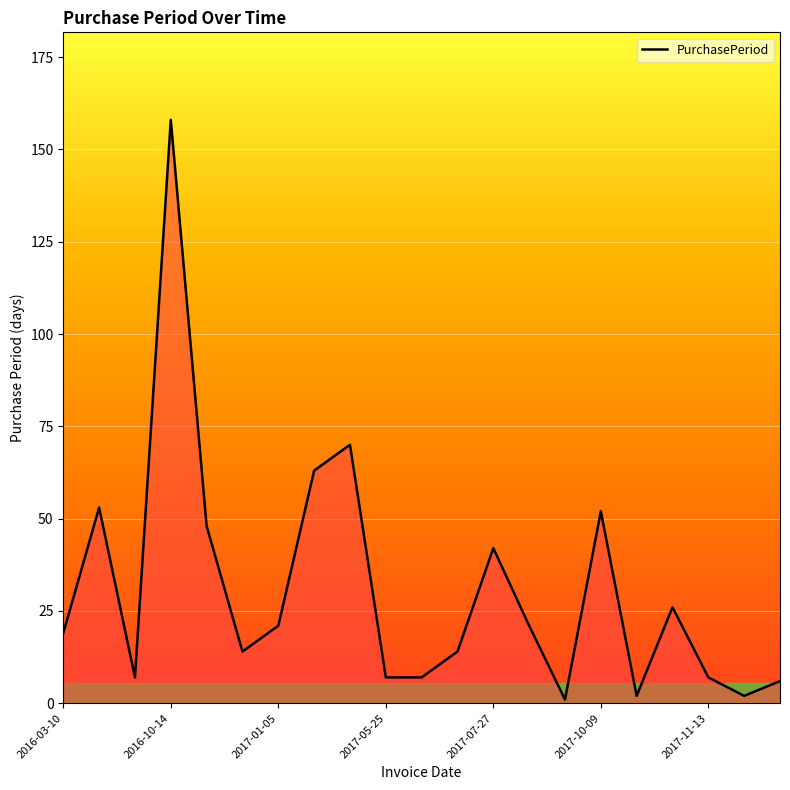

What is the difference between the maximum and minimum values?

157